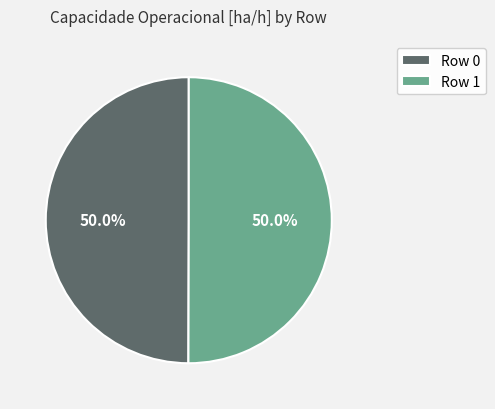

How many segments does this pie chart have?

2